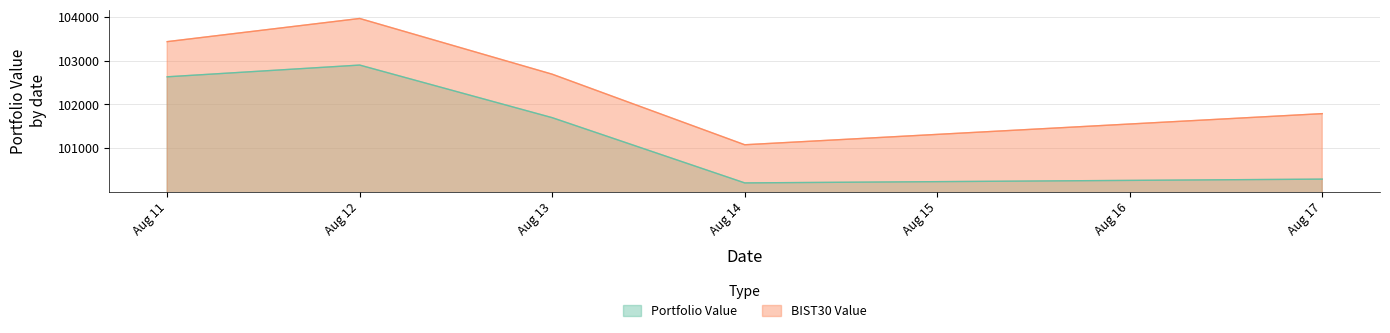

How many interior local valleys does the BIST30 Value series have?

1